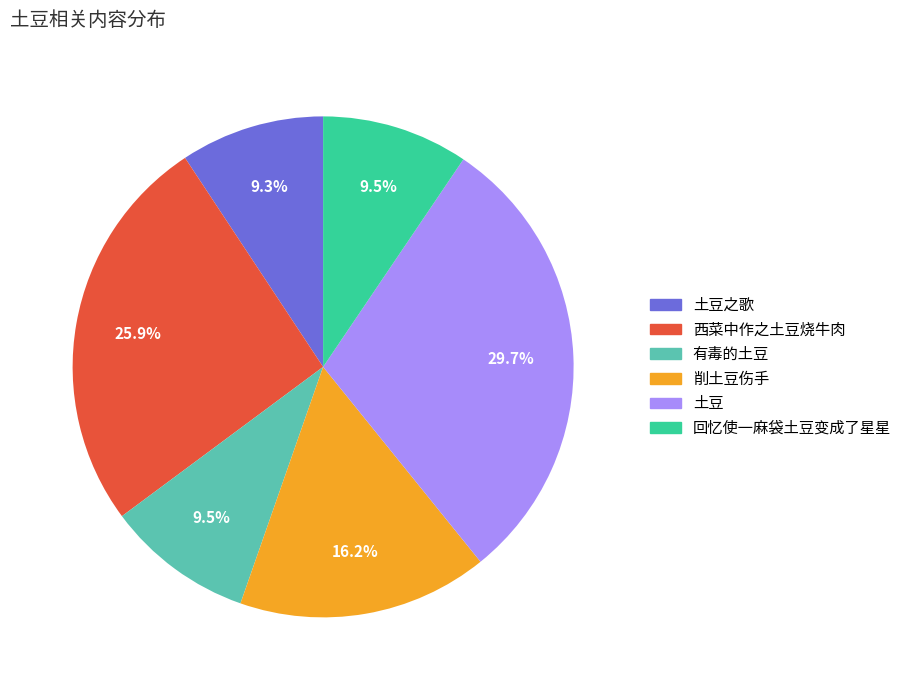

Is 土豆之歌 the majority of the pie?

No